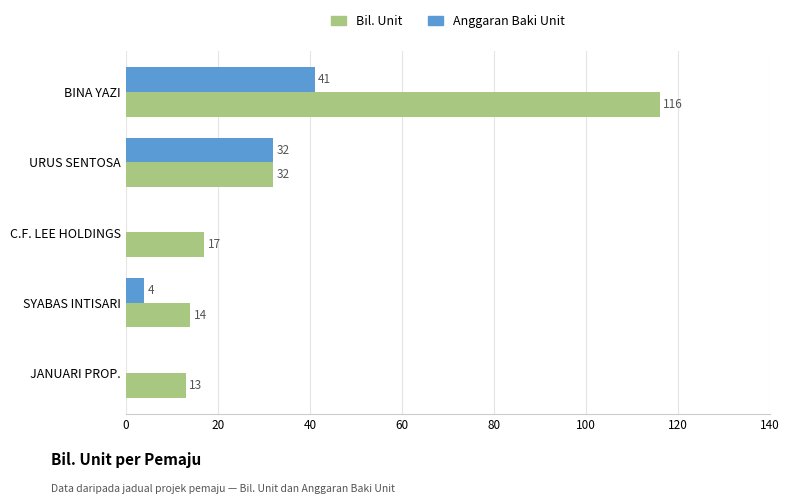

Between BINA YAZI and URUS SENTOSA, which series saw the biggest shift?

Bil. Unit